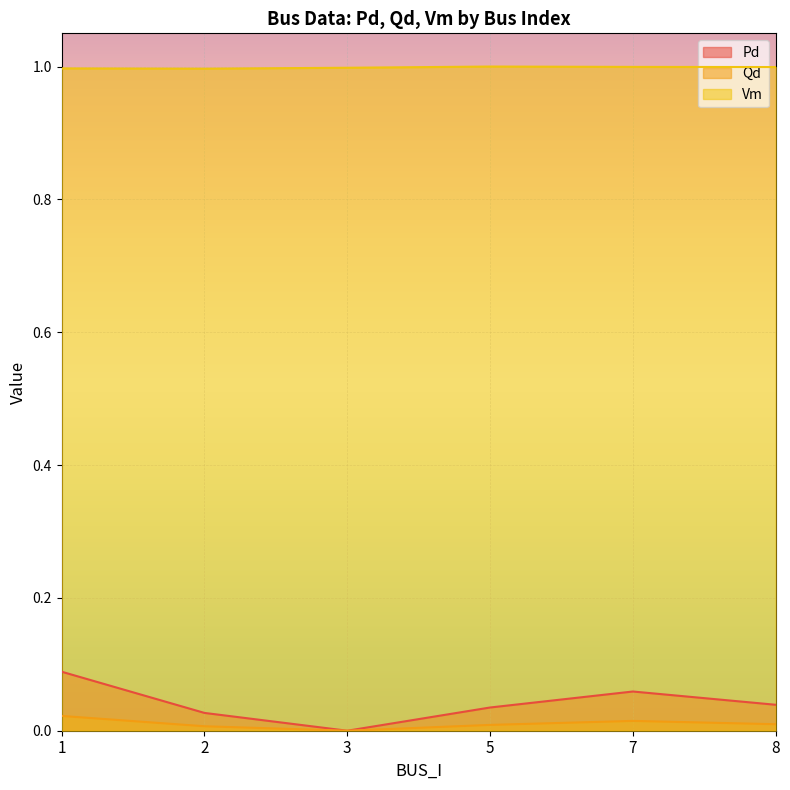

At how many categories does at least one series exceed 0?

6